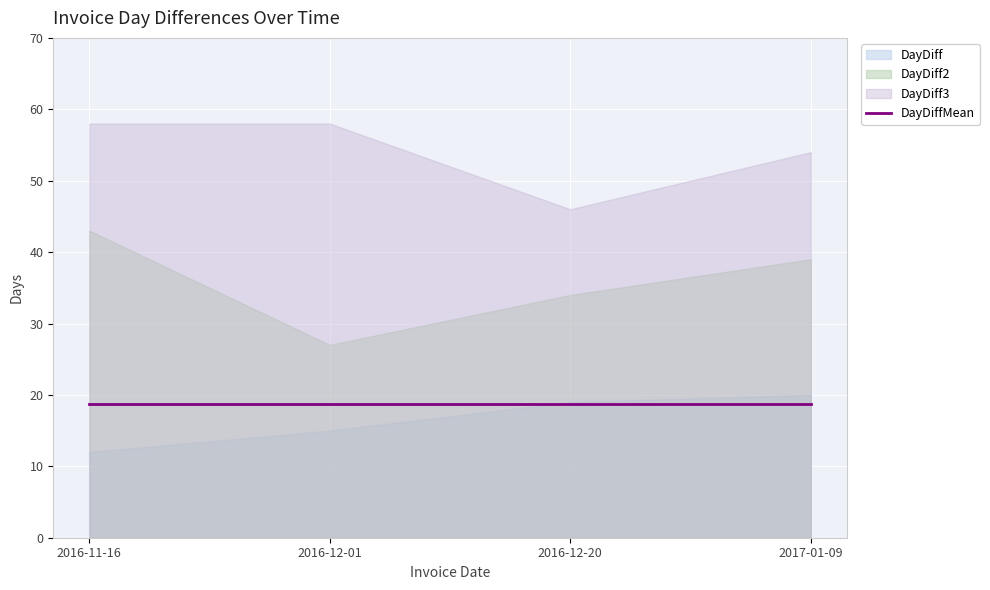

True or false: DayDiff and DayDiff2 intersect in this chart.

False